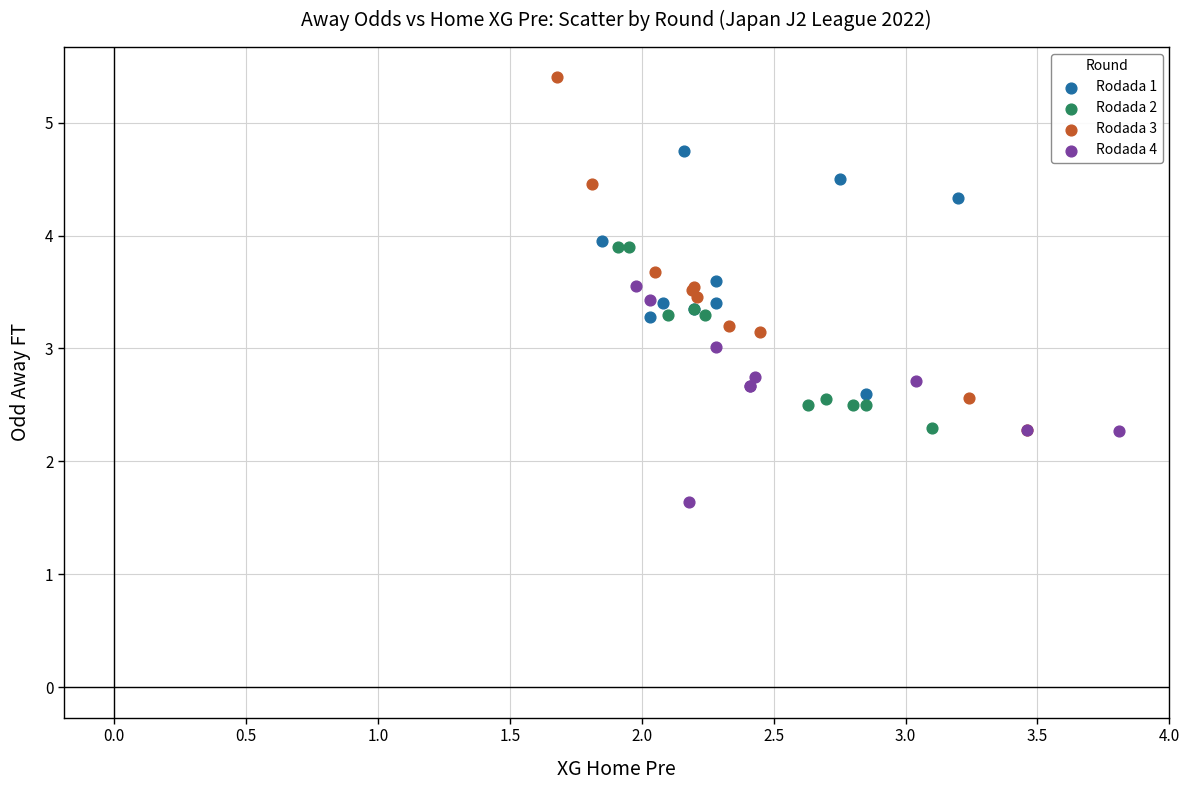

Which series has the widest spread of Y values?

Rodada 3